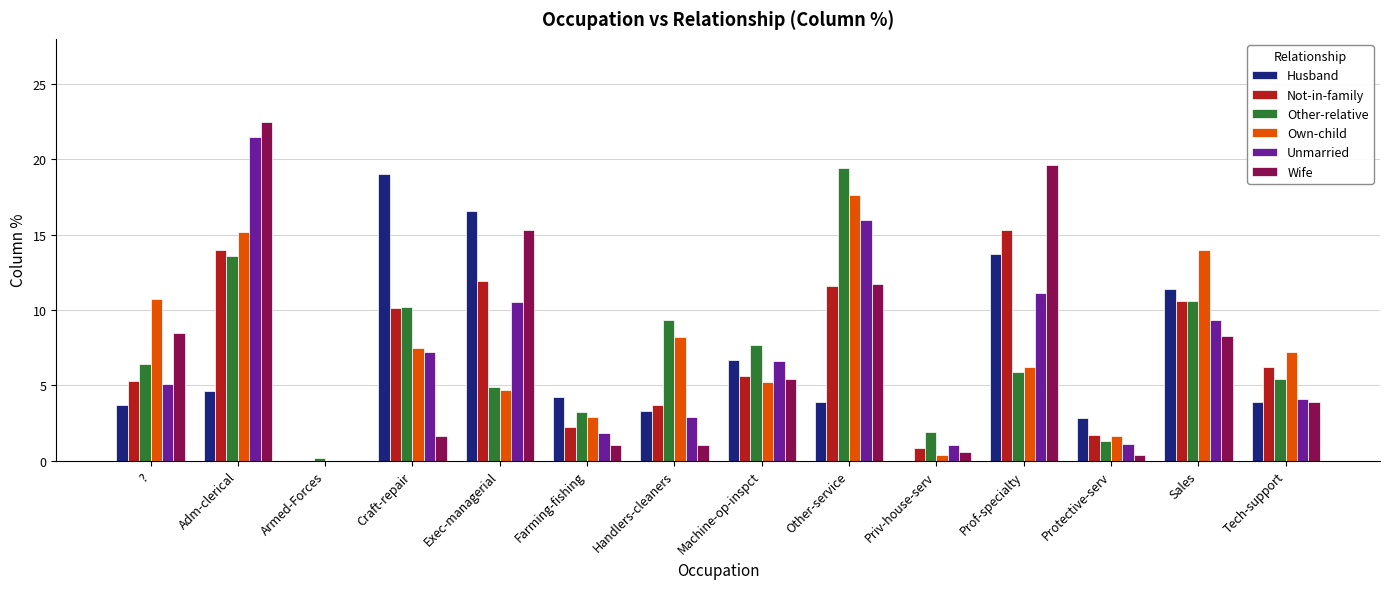

What is the total value across all series at Handlers-cleaners?

28.4